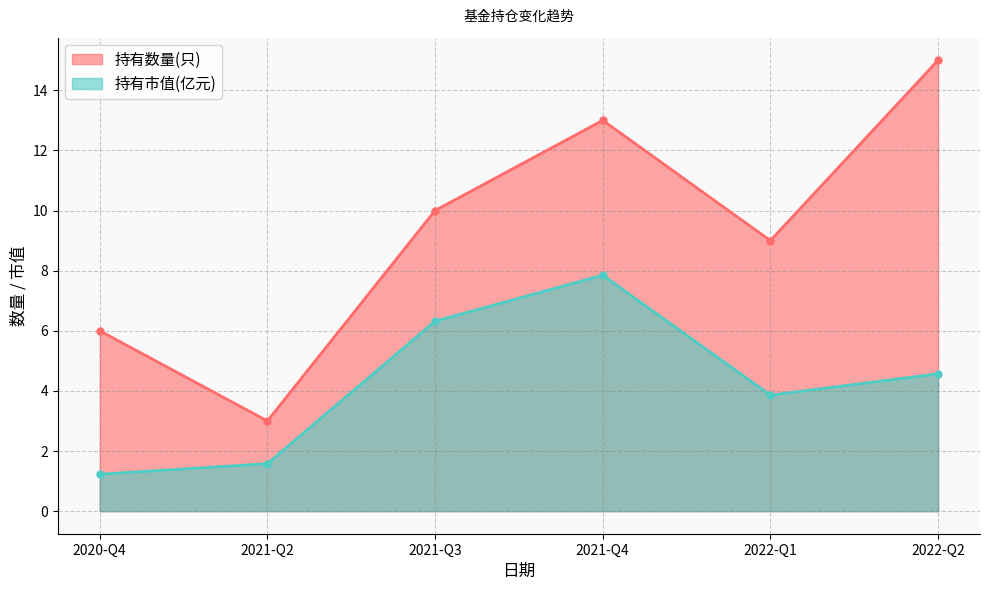

The value of 持有市值(亿元) at 2021-Q3 is 6.3. True or false?

True